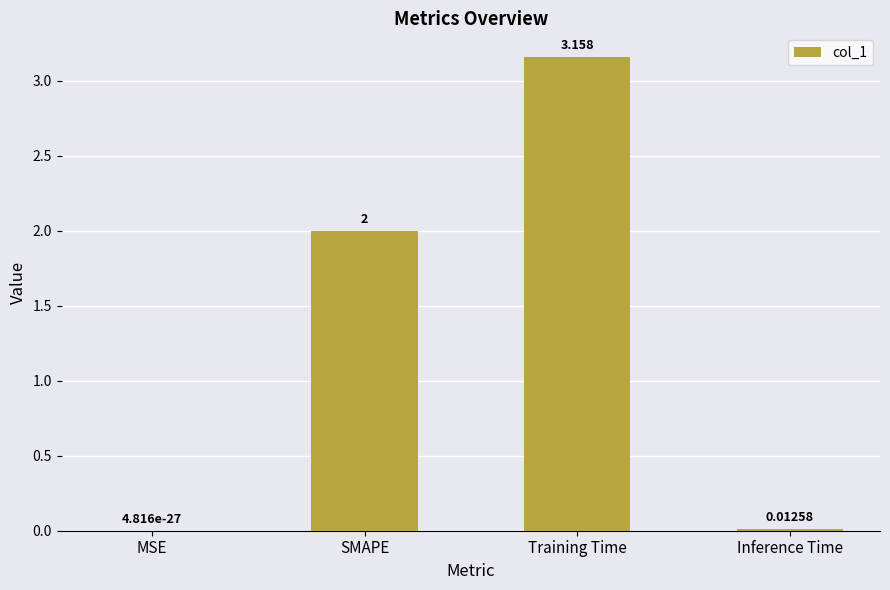

Which label corresponds to the largest value in the chart?

Training Time